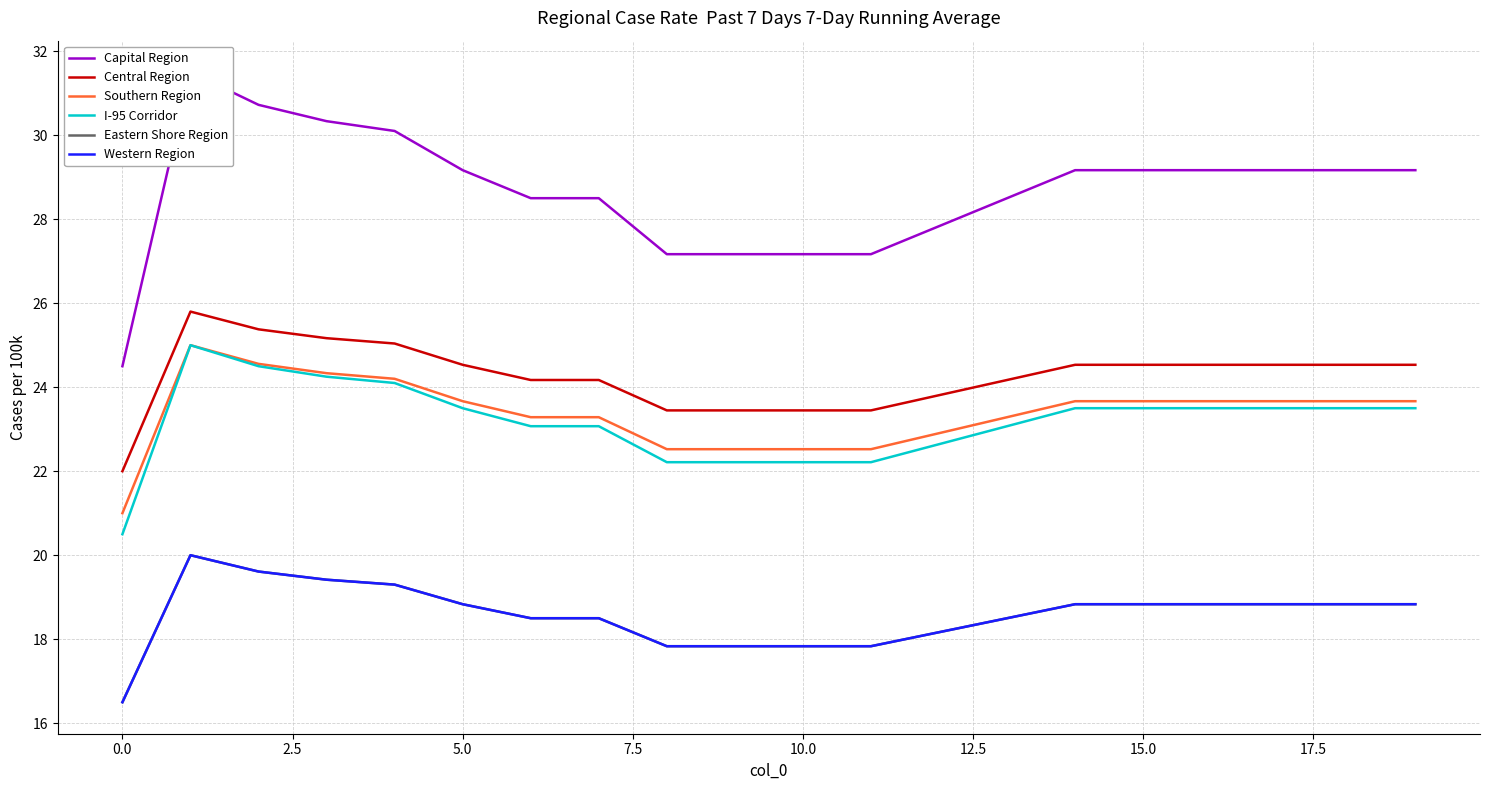

What position from the right is 17.5?

12